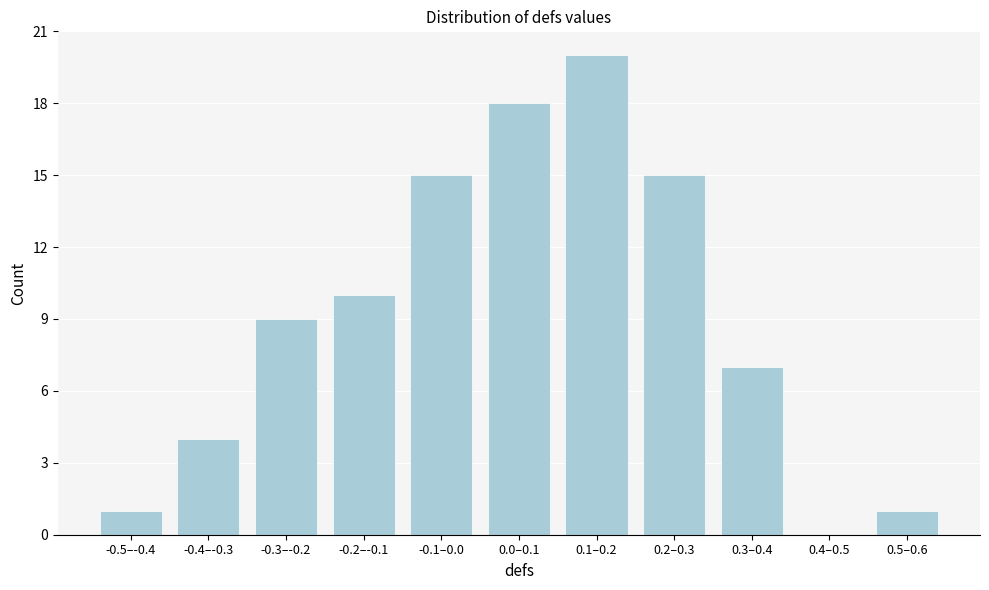

Reading left to right, extract all data points from this chart.

-0.5–-0.4=1	-0.4–-0.3=4	-0.3–-0.2=9	-0.2–-0.1=10	-0.1–0.0=15	0.0–0.1=18	0.1–0.2=20	0.2–0.3=15	0.3–0.4=7	0.4–0.5=0	0.5–0.6=1